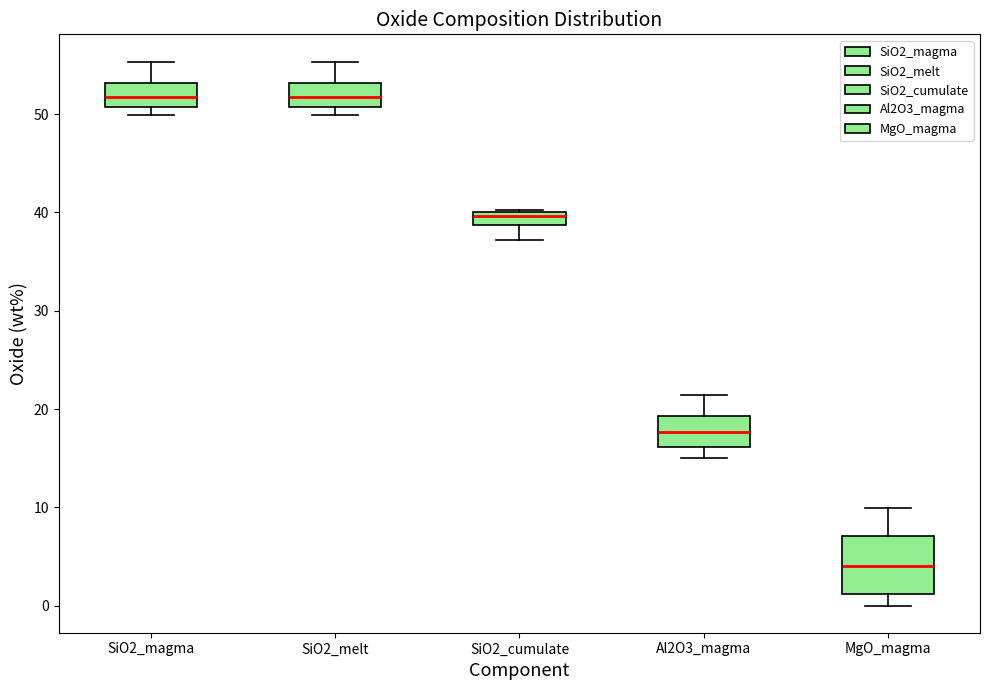

Comparing the boxes themselves (not the whiskers), which one is the tallest?

MgO_magma